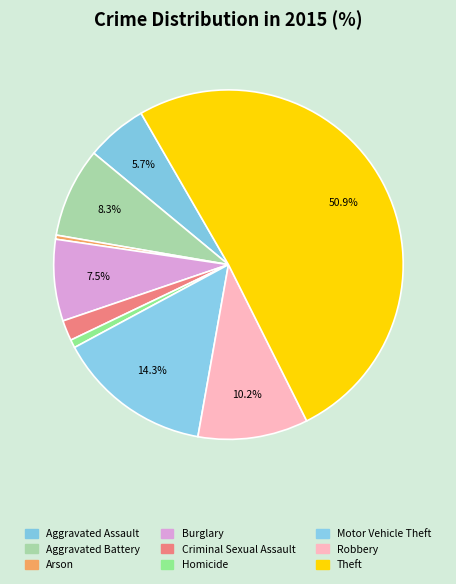

Count the number of slices in the pie.

9